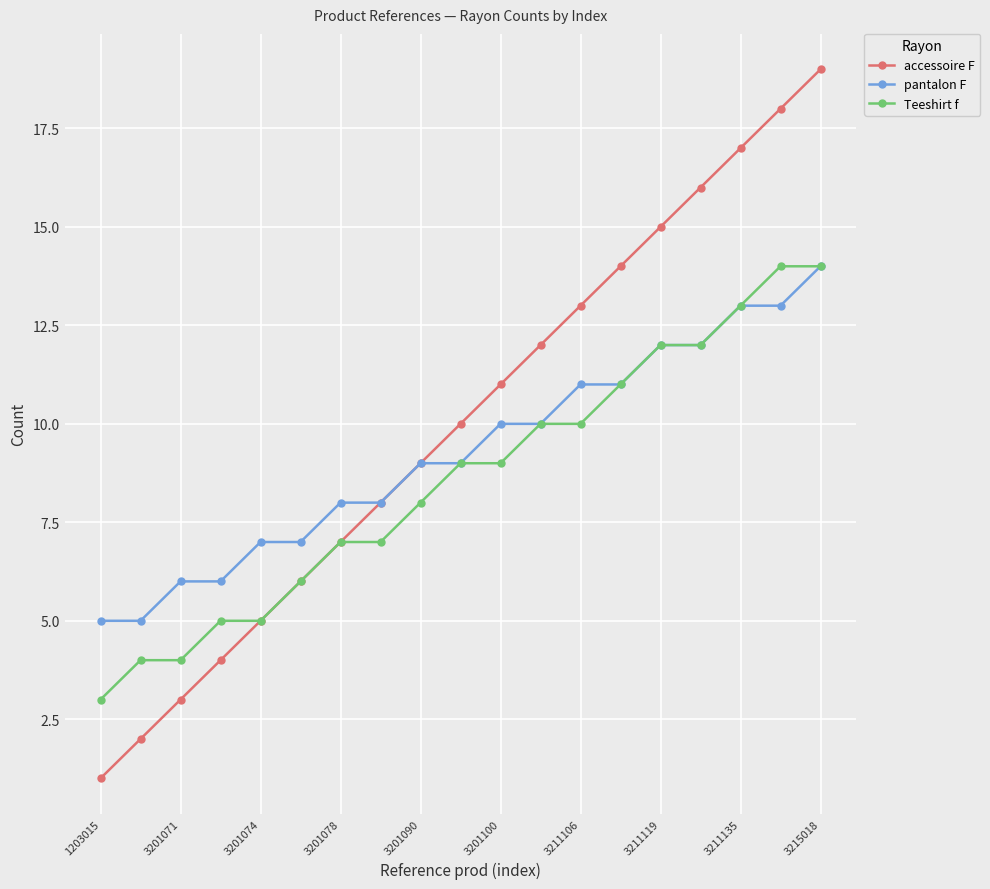

What is the maximum value for Teeshirt f?

14